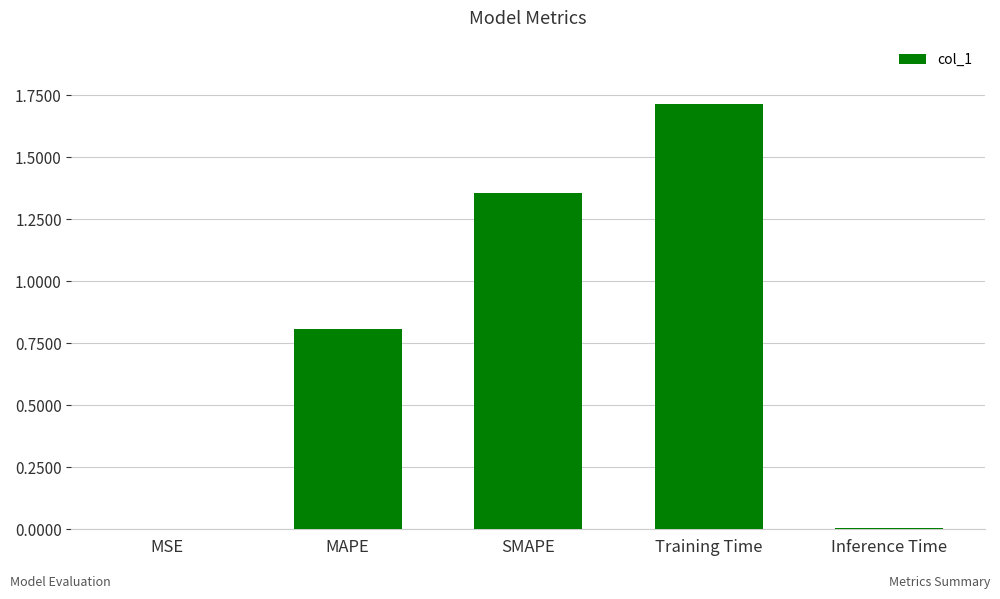

What is the difference between the values at MAPE and SMAPE?

0.5